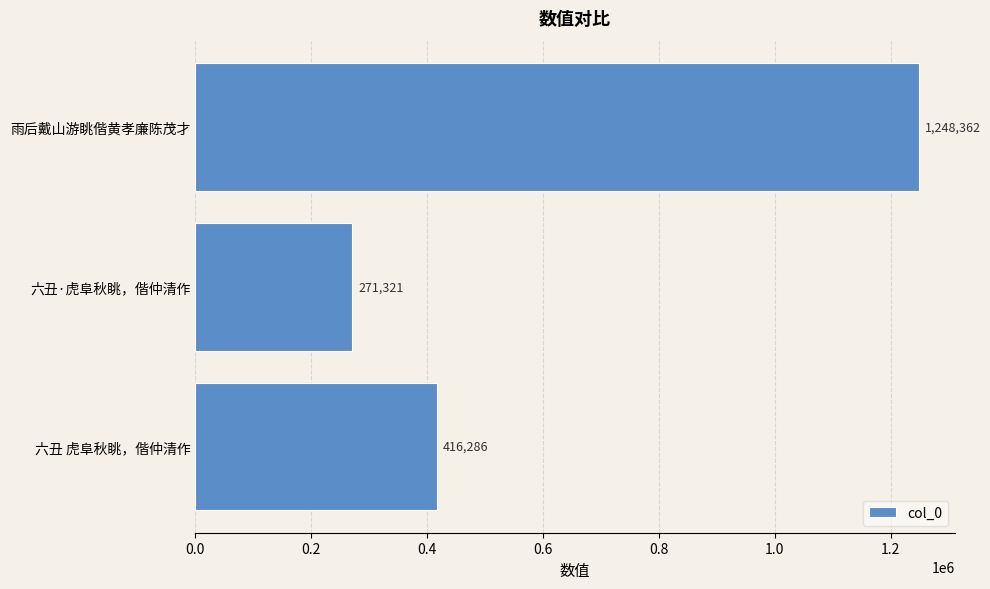

How many values are between 271321 and 1248362?

3